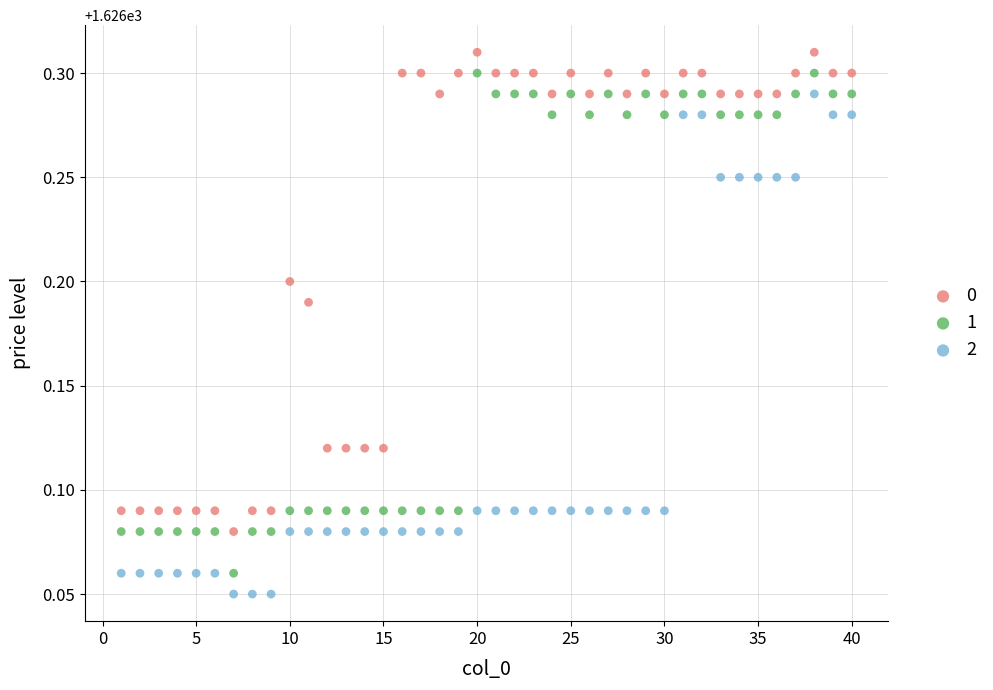

What is the X range (max minus min) for the scatter plot?

39.0